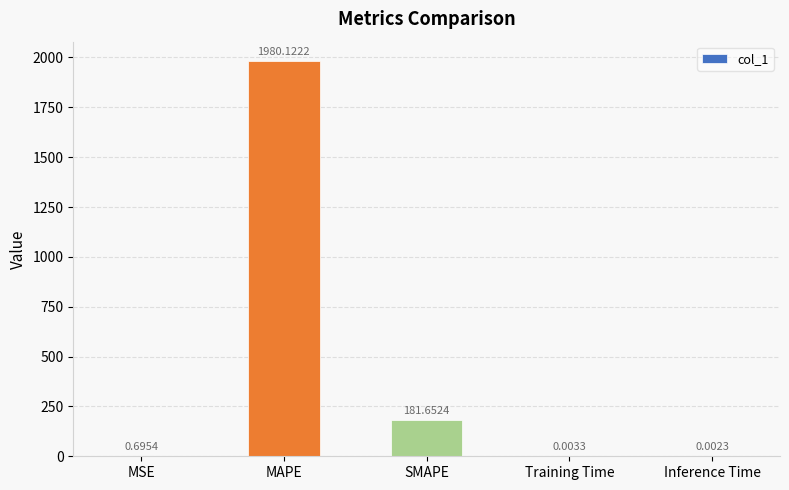

At which category does the chart reach its peak across all series?

MAPE